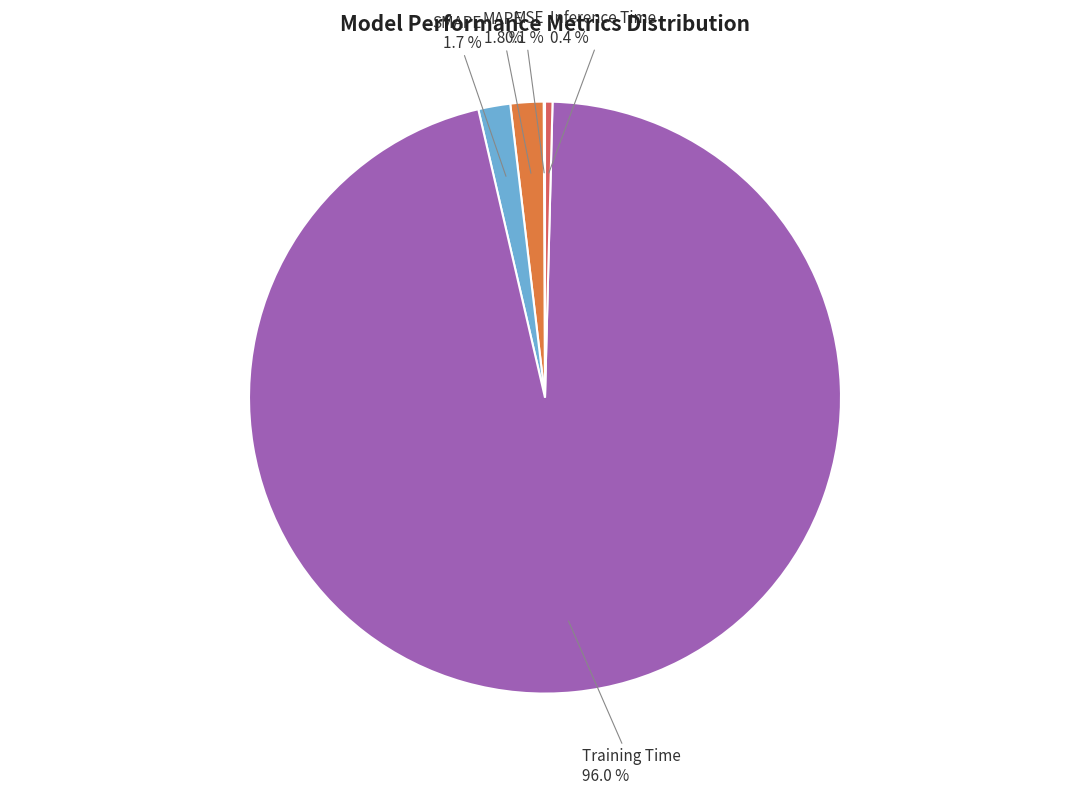

Is there any slice that represents more than half of the pie?

Yes